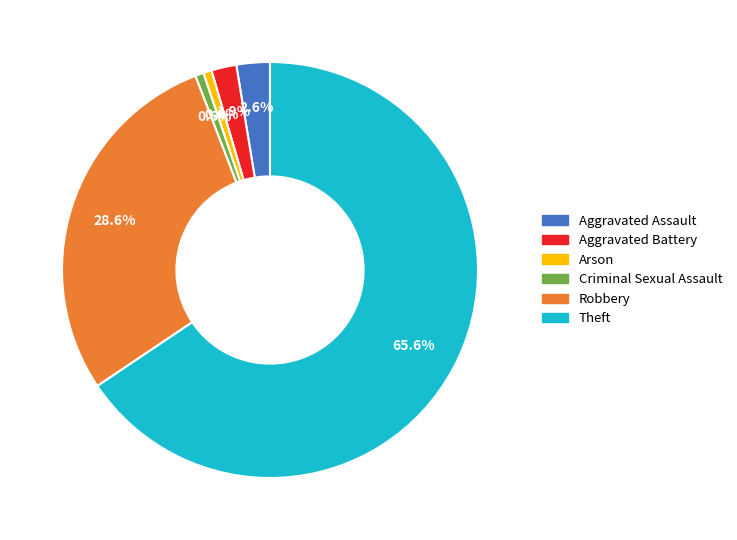

How many slices are in this pie chart?

6